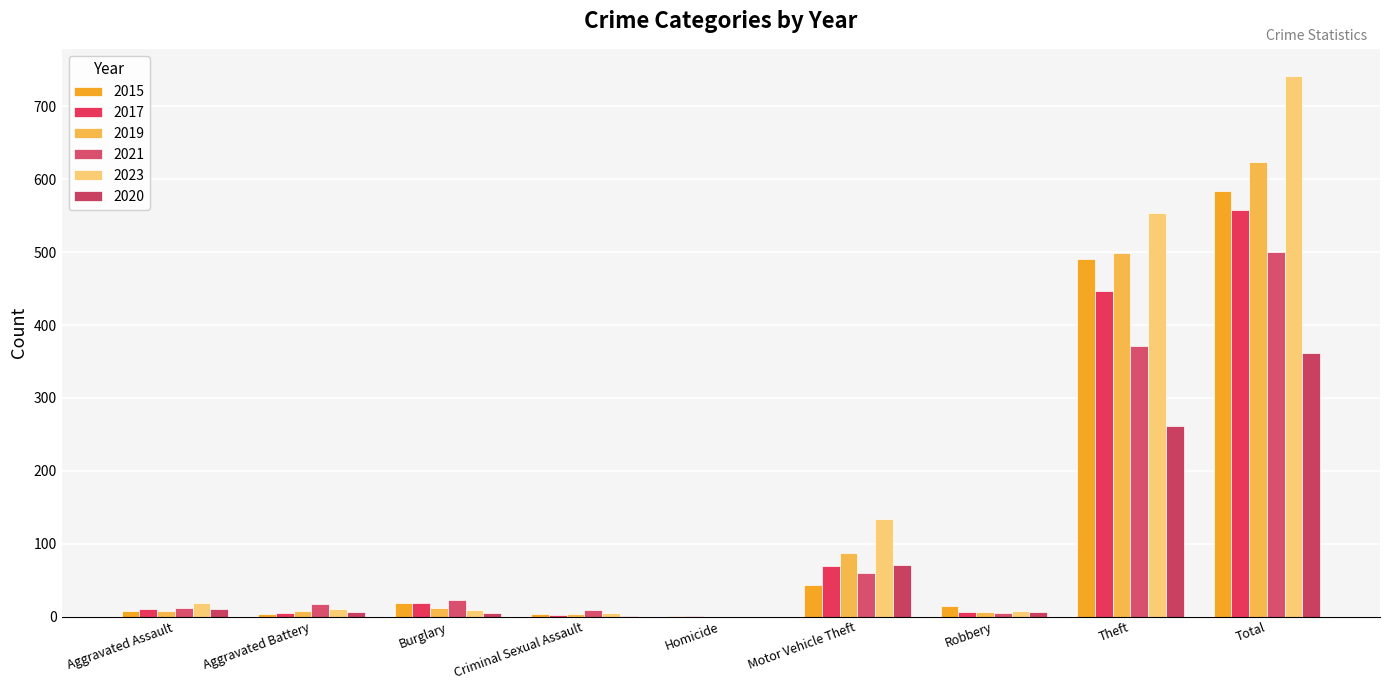

Reading right to left, what are all the values shown in this chart?

2015: 584	491	15	43	1	4	19	3	8
2017: 558	447	6	69	1	2	18	5	10
2019: 624	499	6	87	0	4	12	8	7
2021: 500	371	5	60	0	9	23	17	12
2023: 742	554	7	134	0	5	9	11	19
2020: 362	261	6	71	0	1	5	6	11